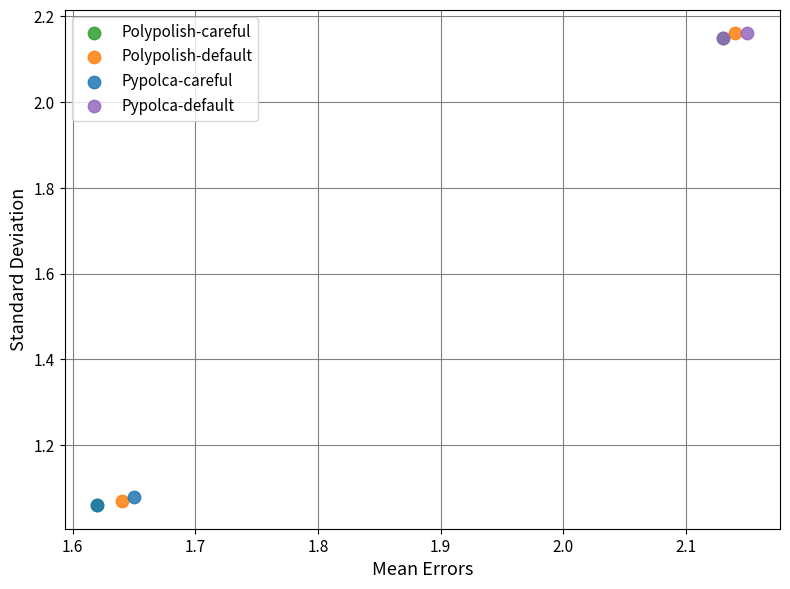

What are all the series names shown in the legend?

Polypolish-careful, Polypolish-default, Pypolca-careful, Pypolca-default